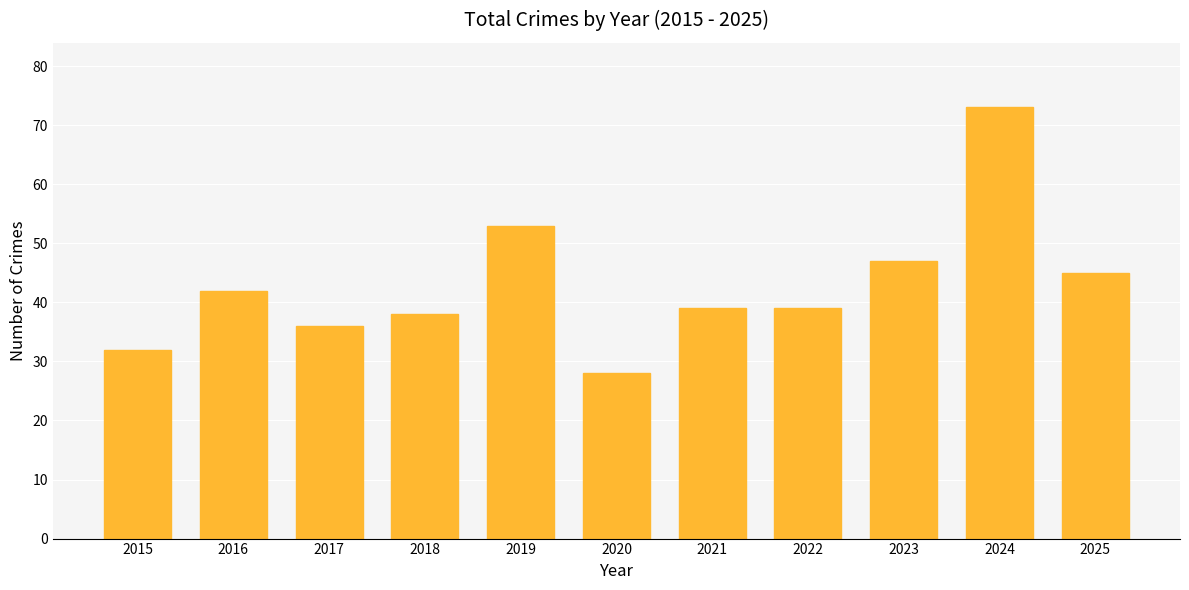

The value at 2017 is 65. True or false?

False